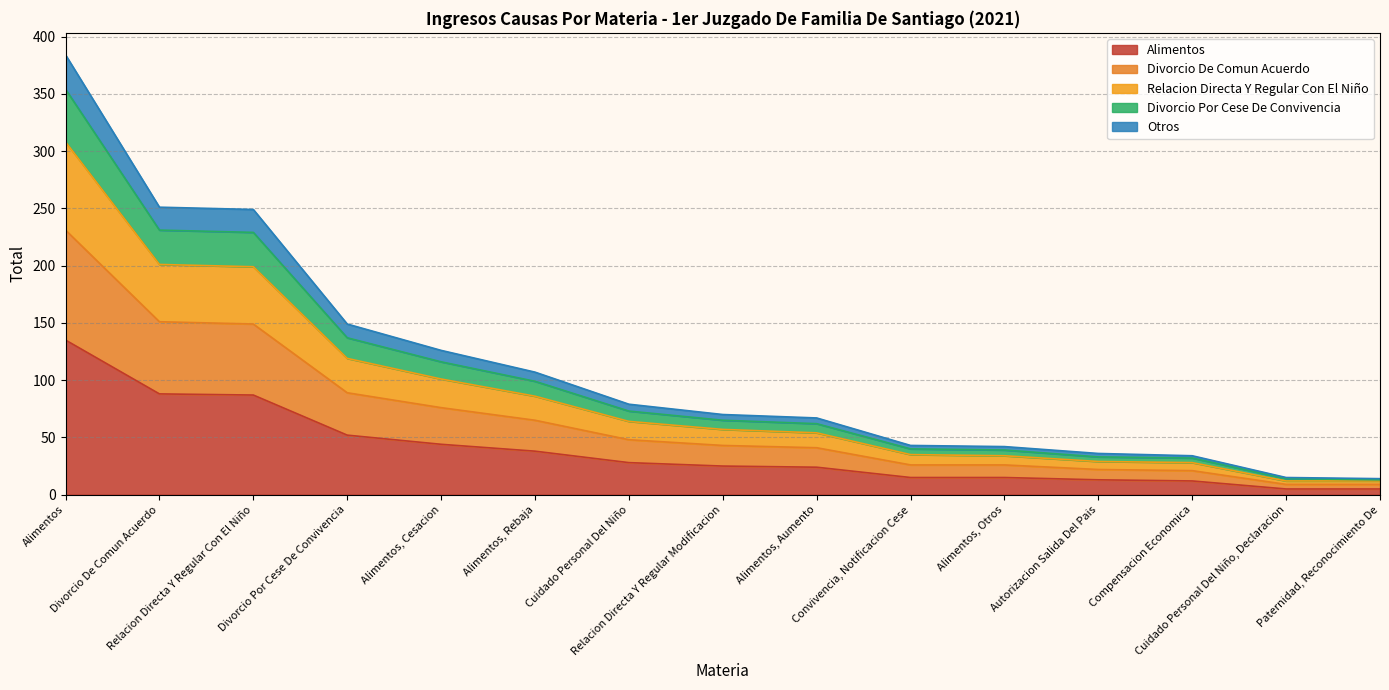

How many distinct data groups are displayed?

5